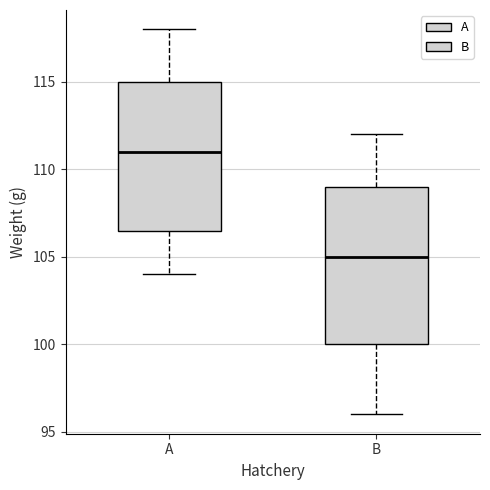

Reading left to right, transcribe this box plot: for each box, give where its median line is, the range the box spans, and where its two whiskers end, as read against the y-axis. The values are not printed on the chart, so give them approximately, as read against the axis.

A: median 111.0, box 106.5 to 115.0, whiskers 104.0 to 118.0
B: median 105.0, box 100.0 to 109.0, whiskers 96.0 to 112.0